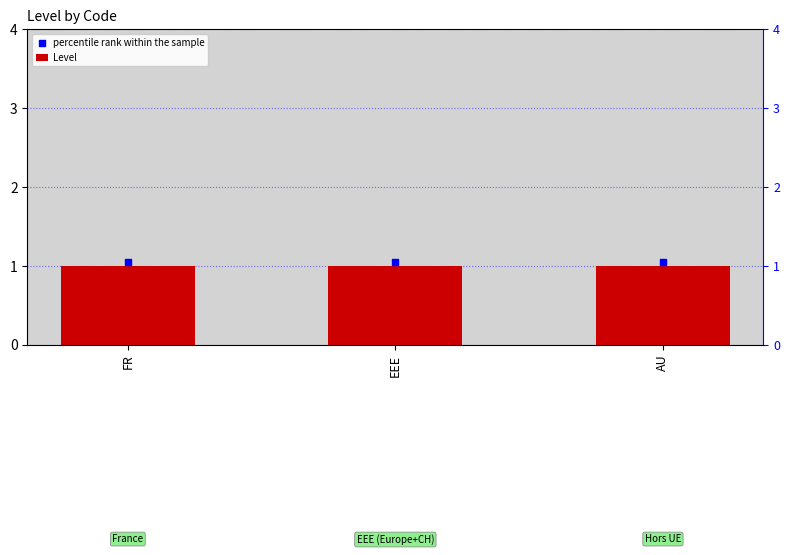

Which series reaches the minimum Y coordinate?

Level